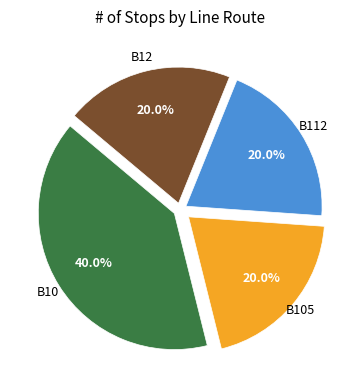

Is there a majority slice in this chart?

No